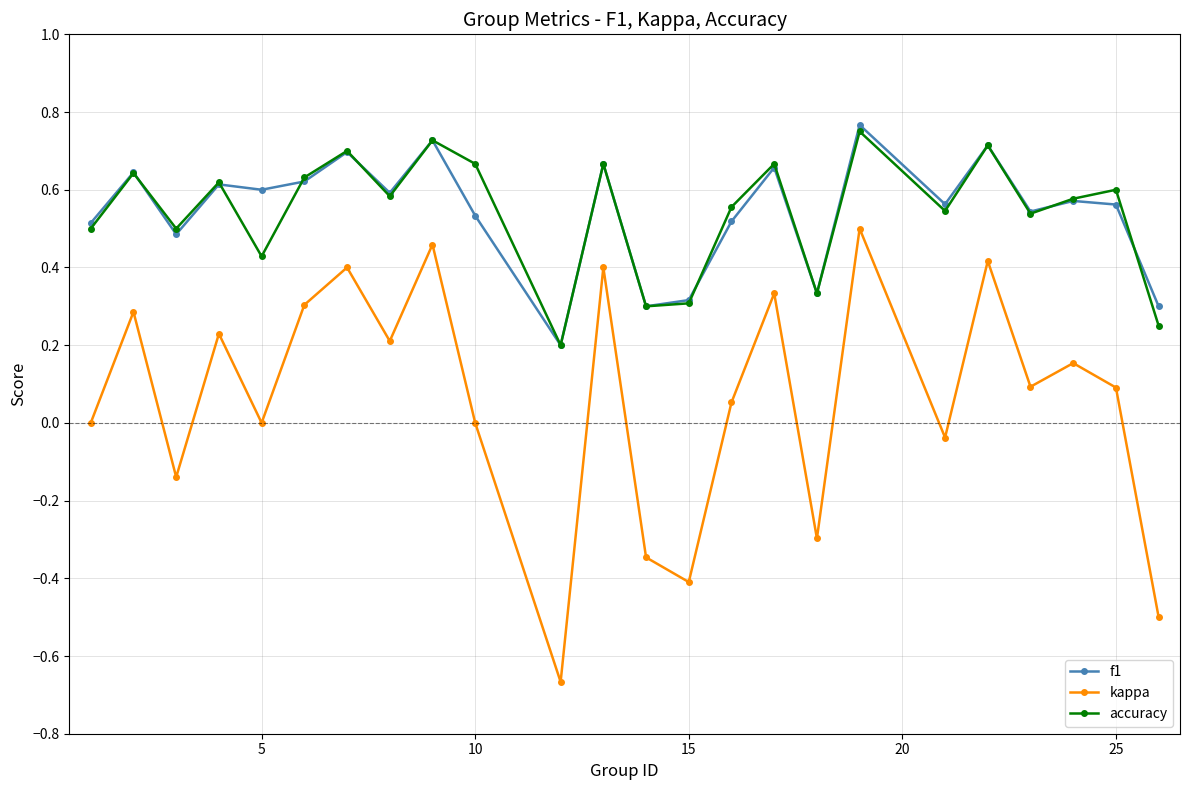

True or false: f1 and kappa intersect in this chart.

False